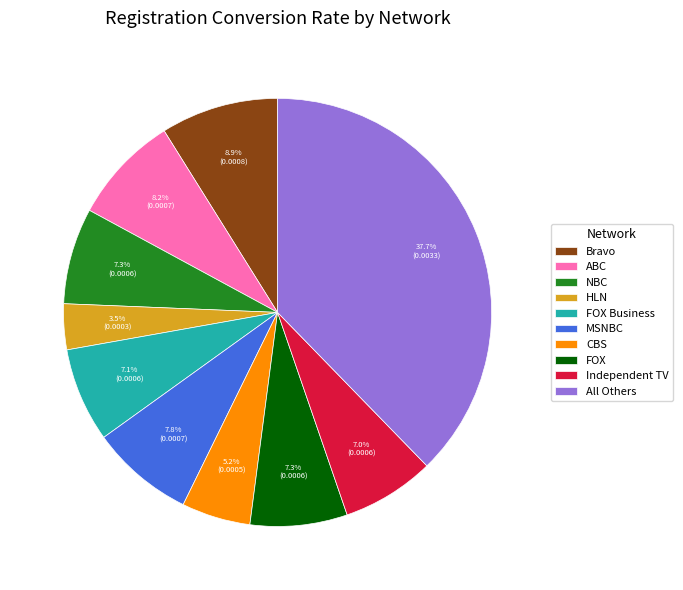

How many segments does this pie chart have?

10